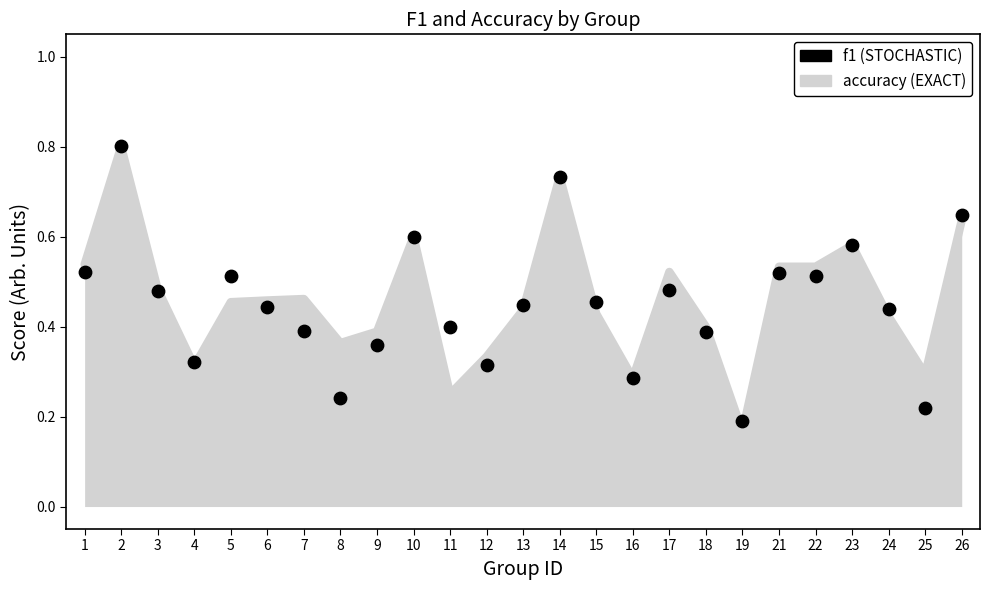

What are all the series names shown in the legend?

accuracy, f1